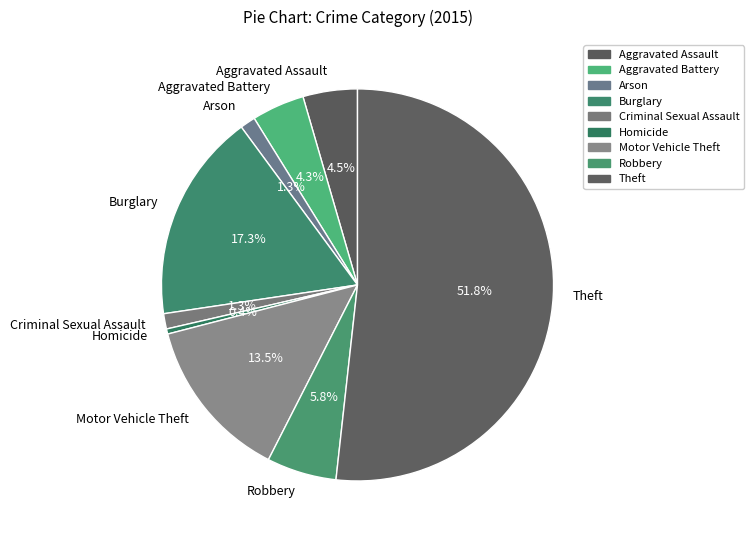

Between Aggravated Battery and Motor Vehicle Theft, which is larger?

Motor Vehicle Theft